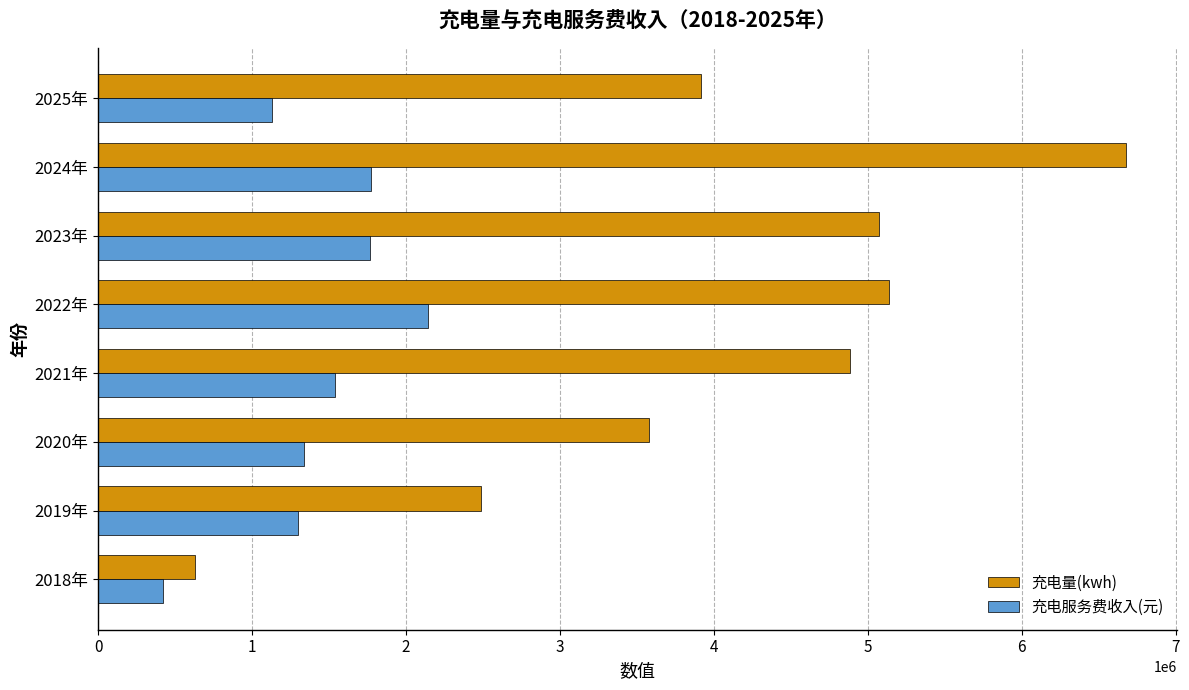

What is the difference between the maximum and minimum values in the 充电量(kwh) series?

6048097.1